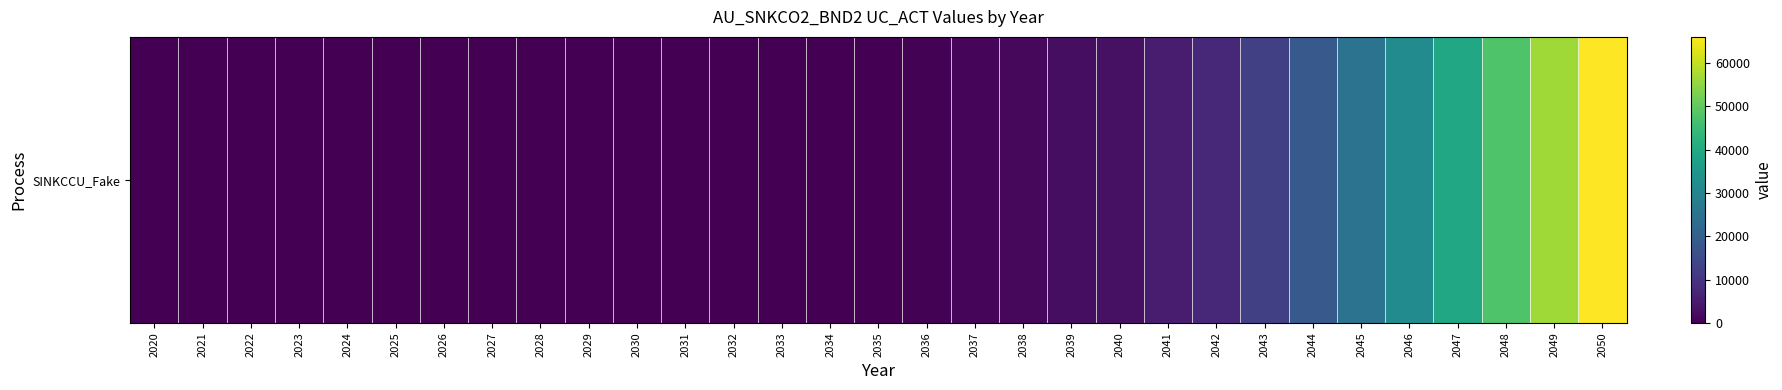

Which label corresponds to the largest value in the chart?

2050